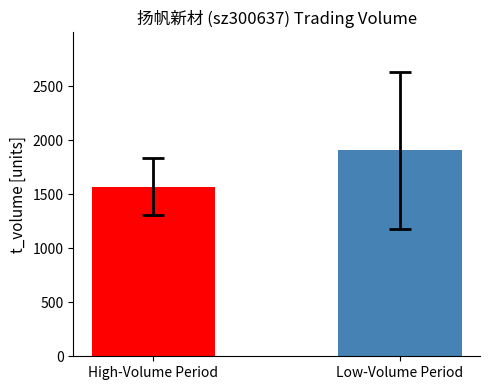

Which label corresponds to the largest value in the chart?

Low-Volume Period